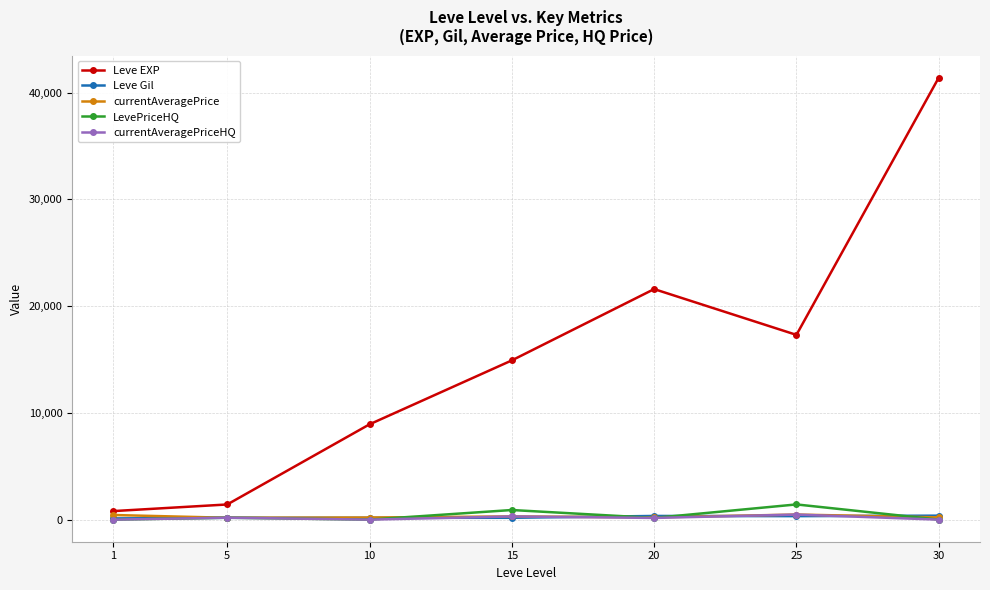

List the labels in order of Leve EXP value, largest first.

30, 20, 25, 15, 10, 5, 1